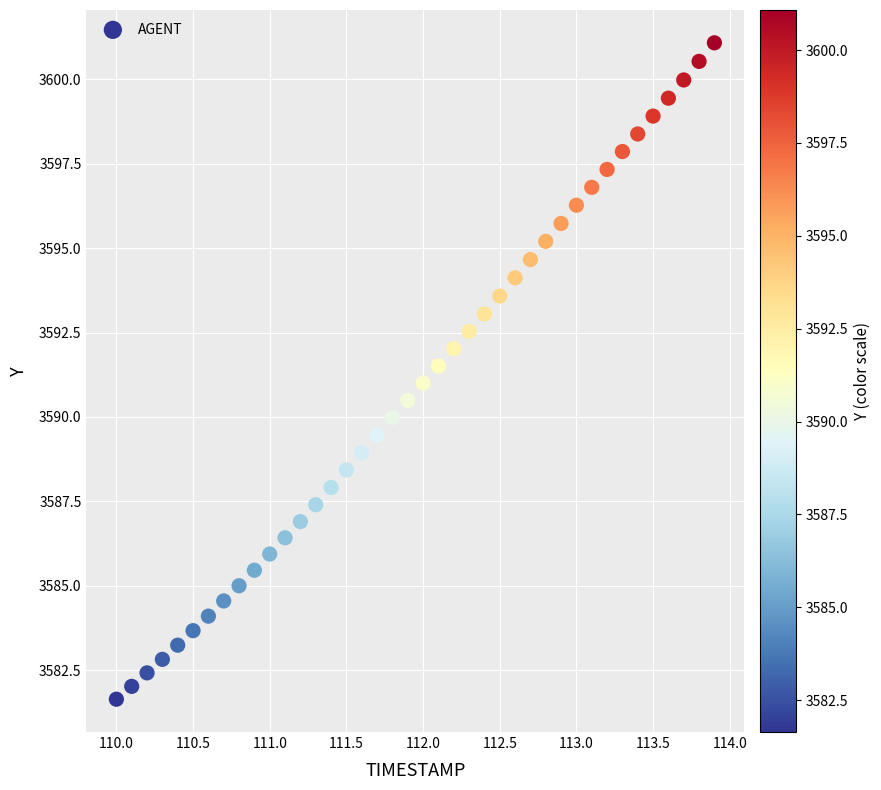

What is the range of X values (max minus min)?

3.9